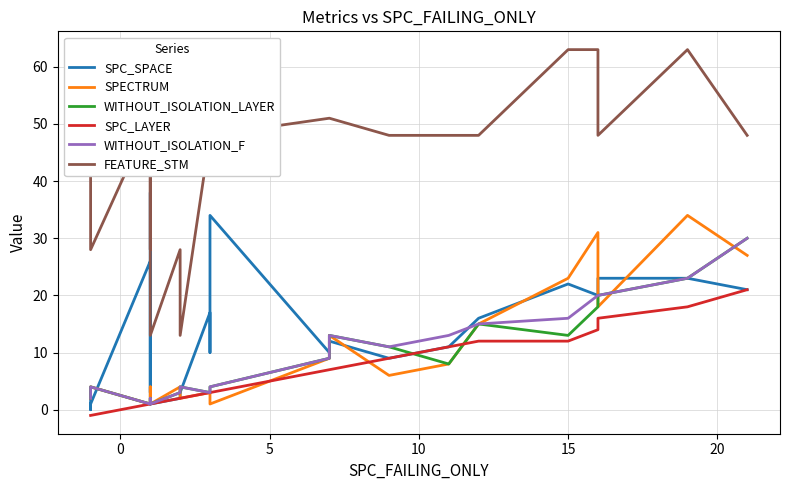

How many data points in FEATURE_STM are less than 48?

7